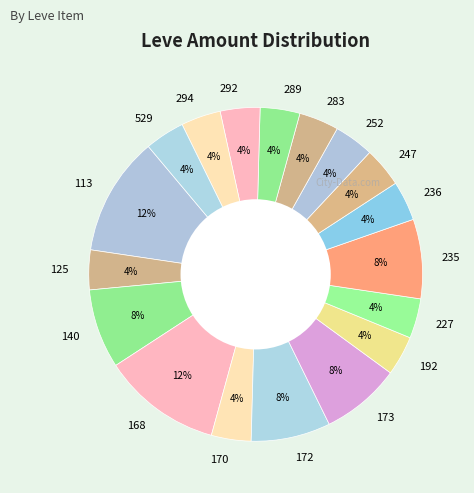

How many segments does this pie chart have?

18